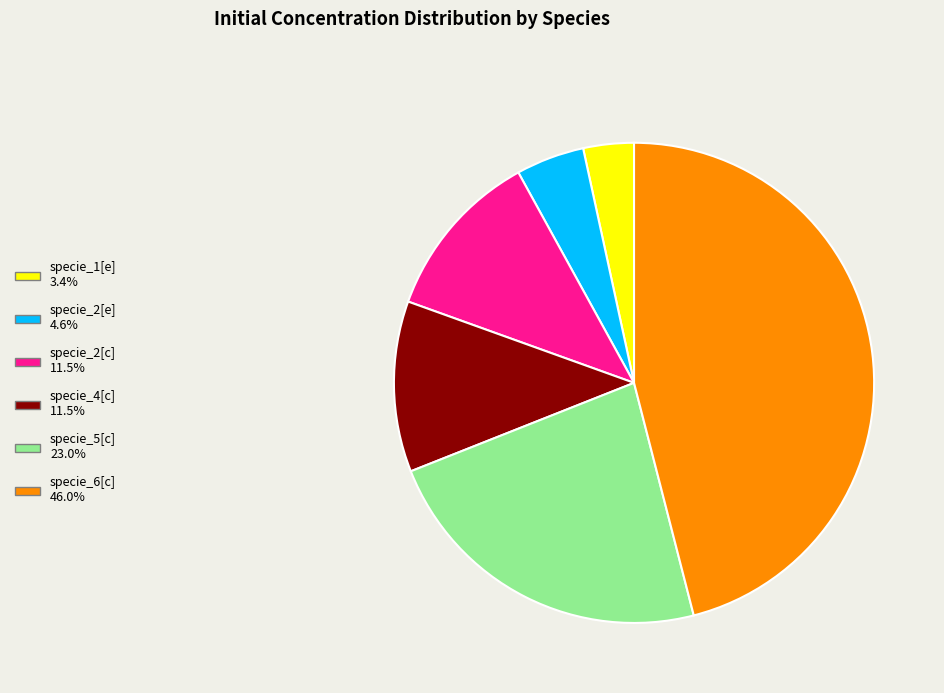

What is the smallest slice in the pie chart?

specie_1[e]